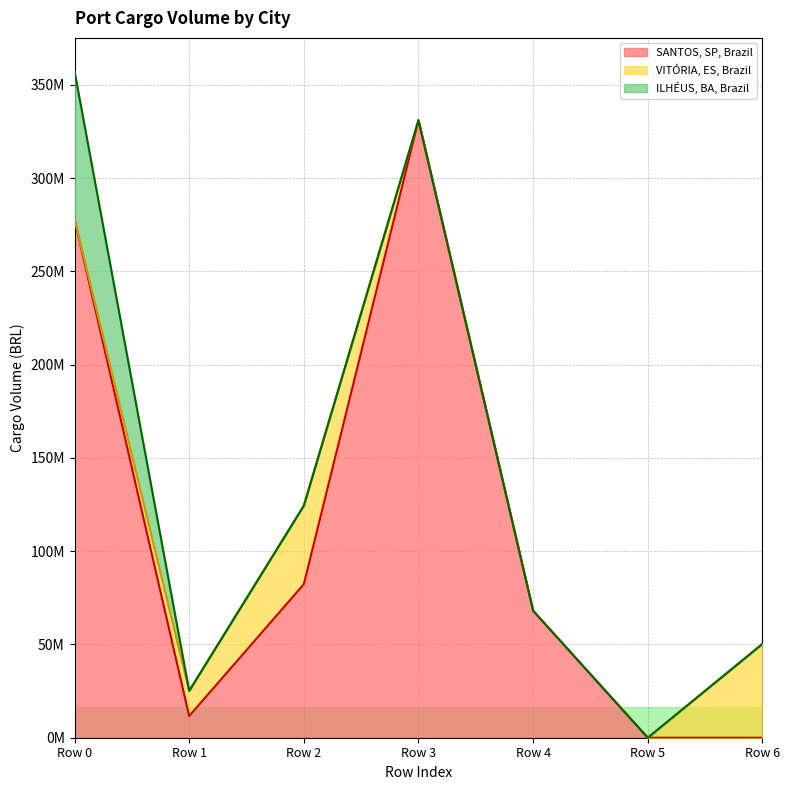

What are all the series names shown in the legend?

SANTOS, SP, Brazil, VITÓRIA, ES, Brazil, ILHÉUS, BA, Brazil